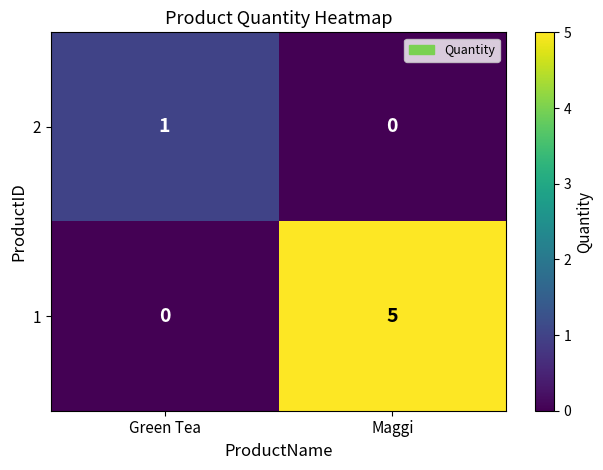

Reading left to right, list all the values displayed in this chart.

2: Green Tea=1	Maggi=0
1: Green Tea=0	Maggi=5